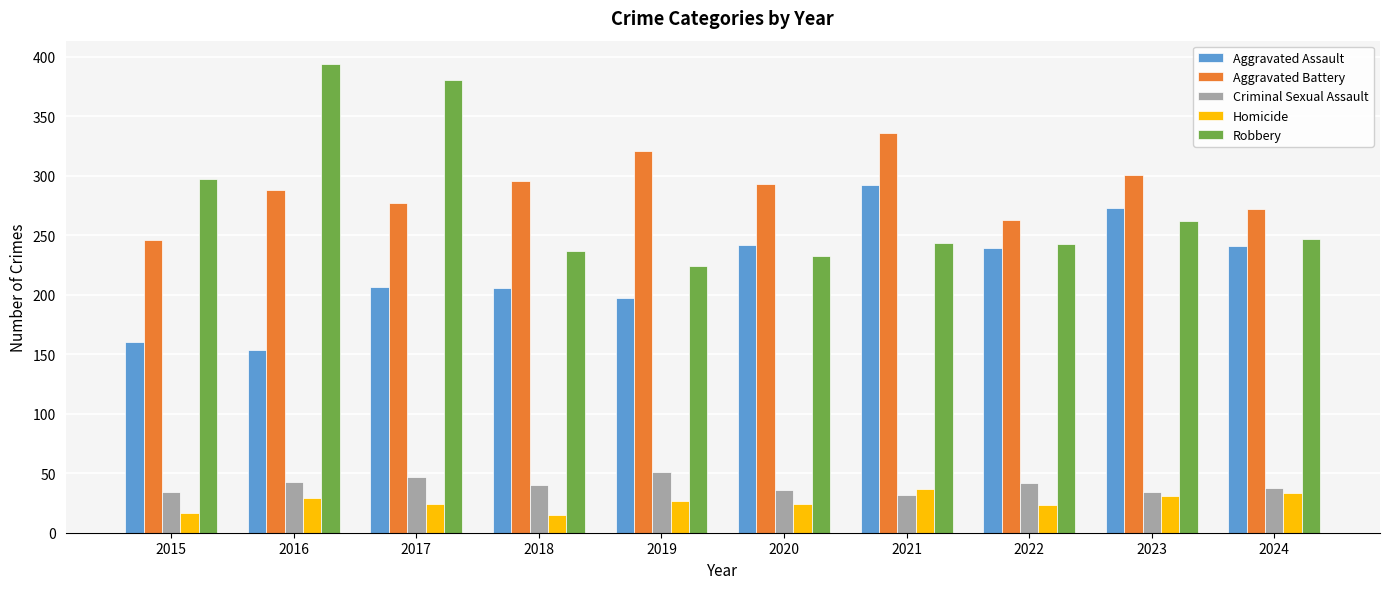

True or false: Robbery has a value of 381 at 2017.

True